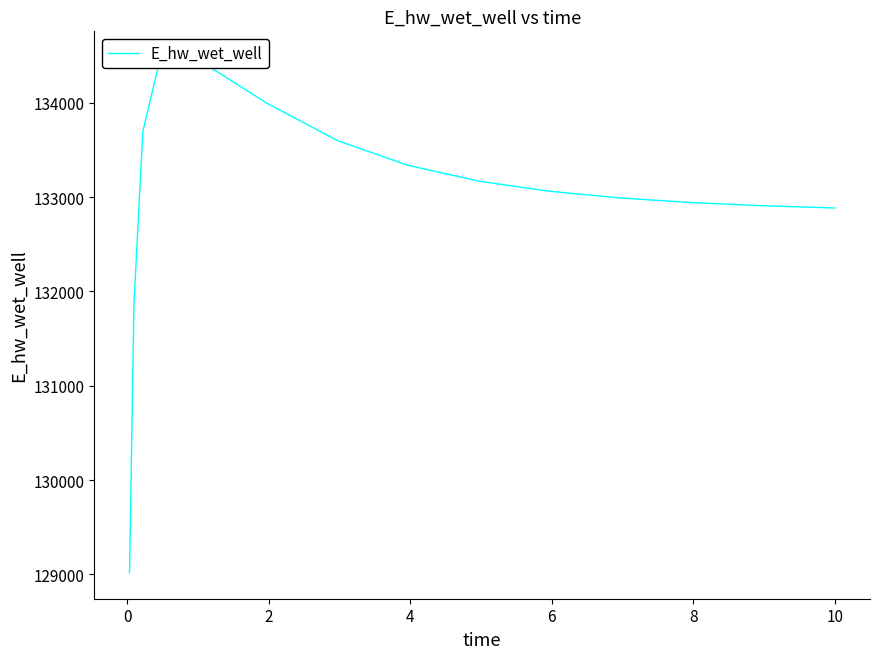

True or false: there are more than 0 points higher than both neighbors.

True